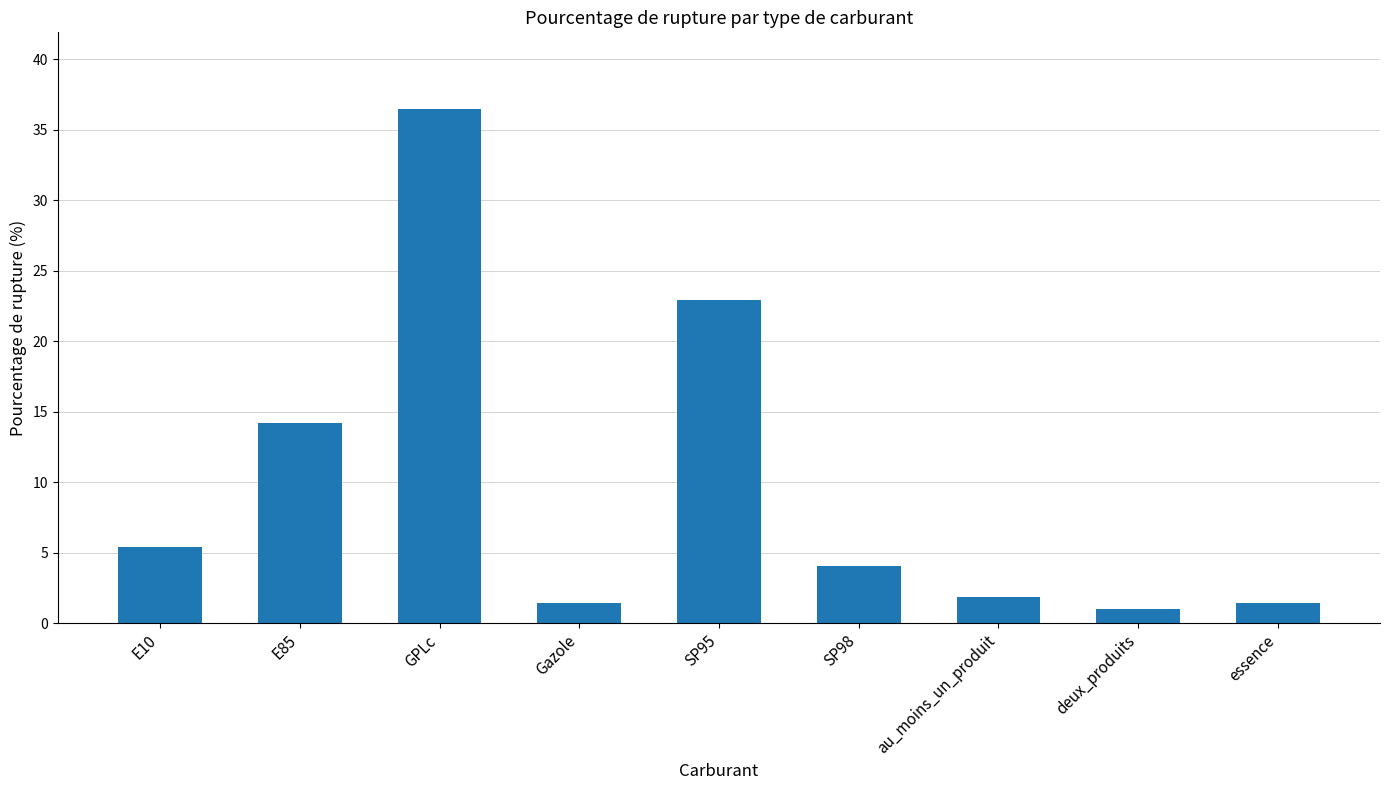

Which label corresponds to the largest value in the chart?

GPLc